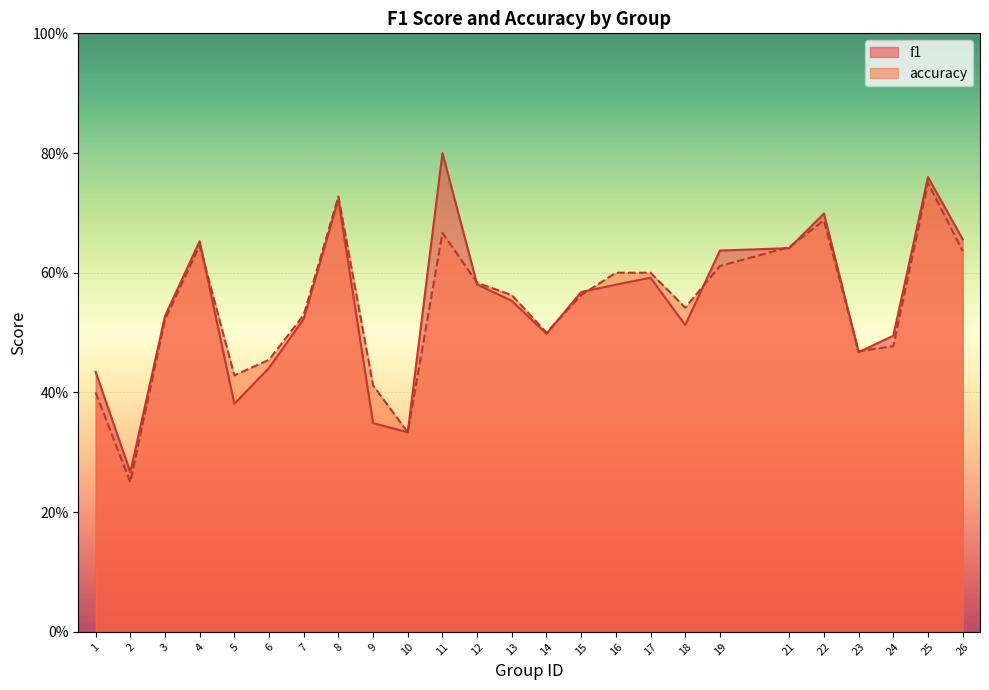

What is the difference between the maximum and minimum values in the f1 series?

0.5